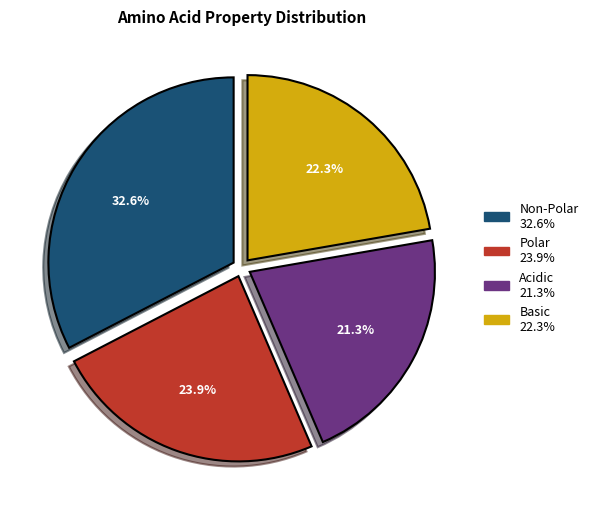

Is there a majority slice in this chart?

No